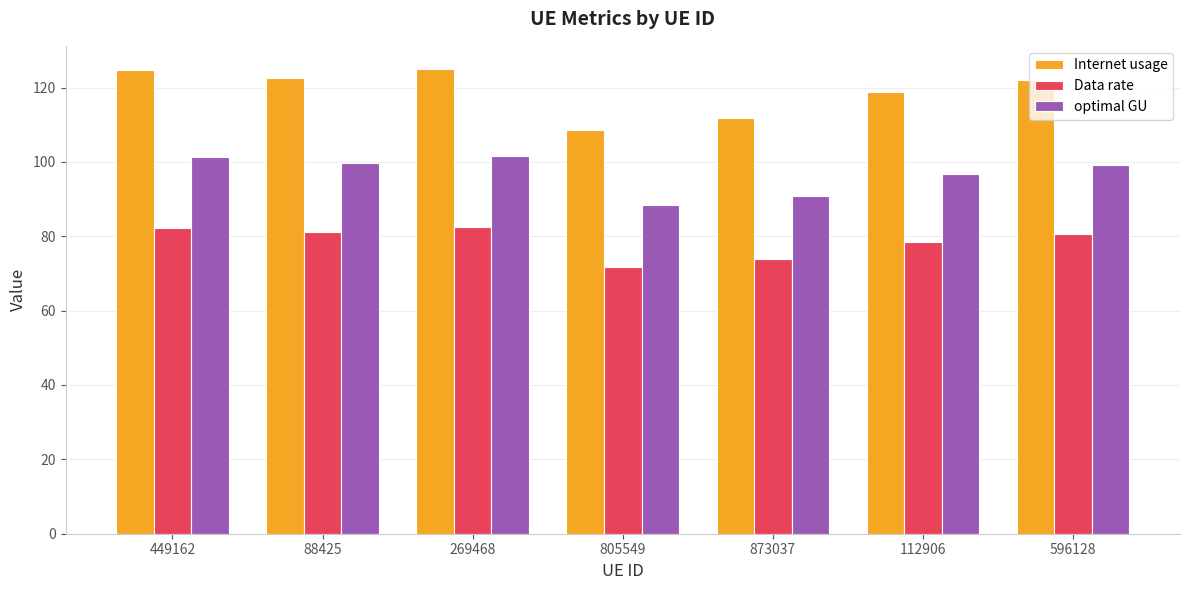

At which label does Internet usage first exceed 122?

449162